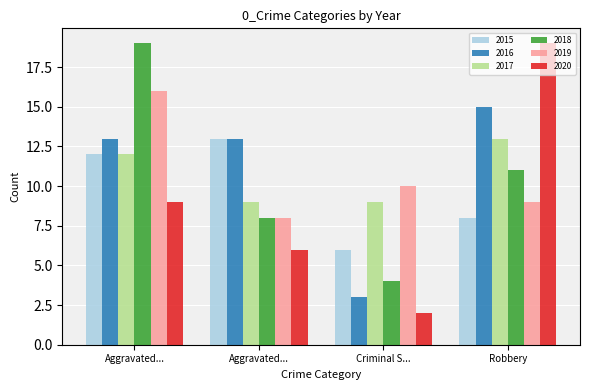

Reading right to left, transcribe all the data shown in this chart.

2015: 8	6	13	12
2016: 15	3	13	13
2017: 13	9	9	12
2018: 11	4	8	19
2019: 9	10	8	16
2020: 19	2	6	9